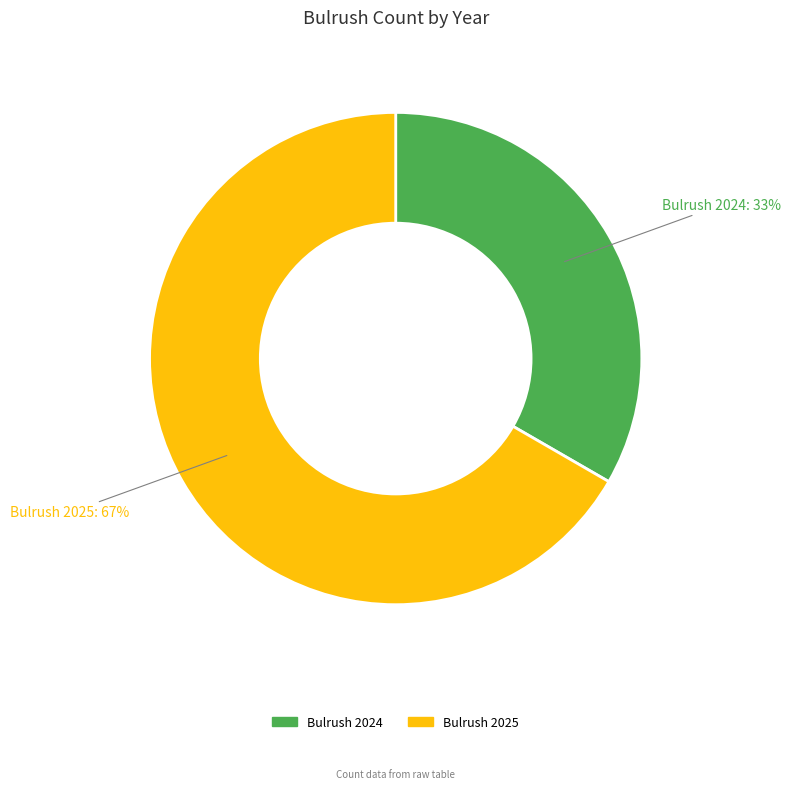

Does Bulrush 2025 represent more than half of the total?

Yes